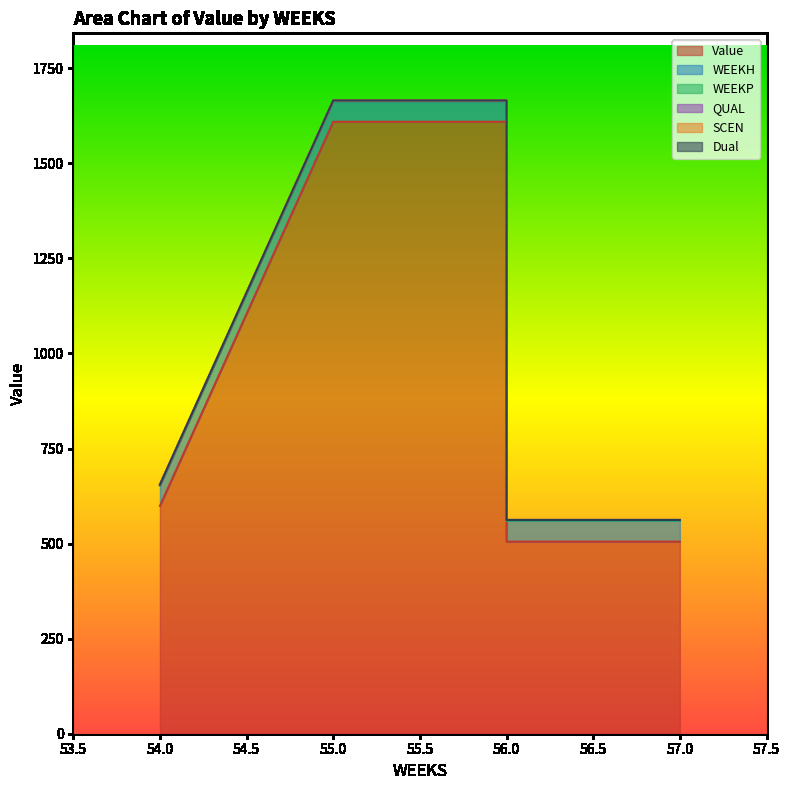

What is the sum of all Value values?

4827.8